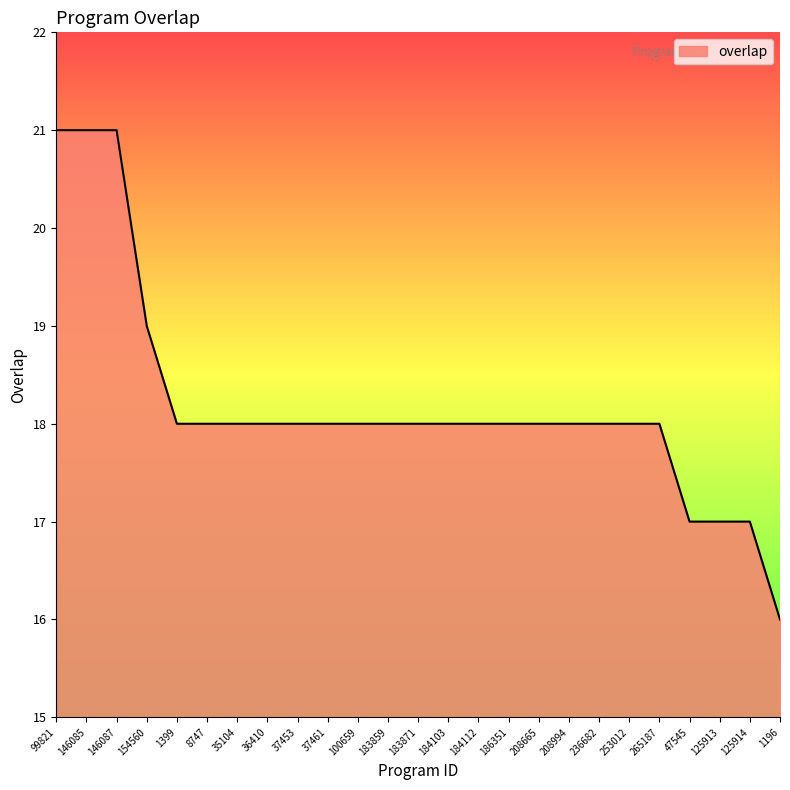

What is the smallest value displayed?

16